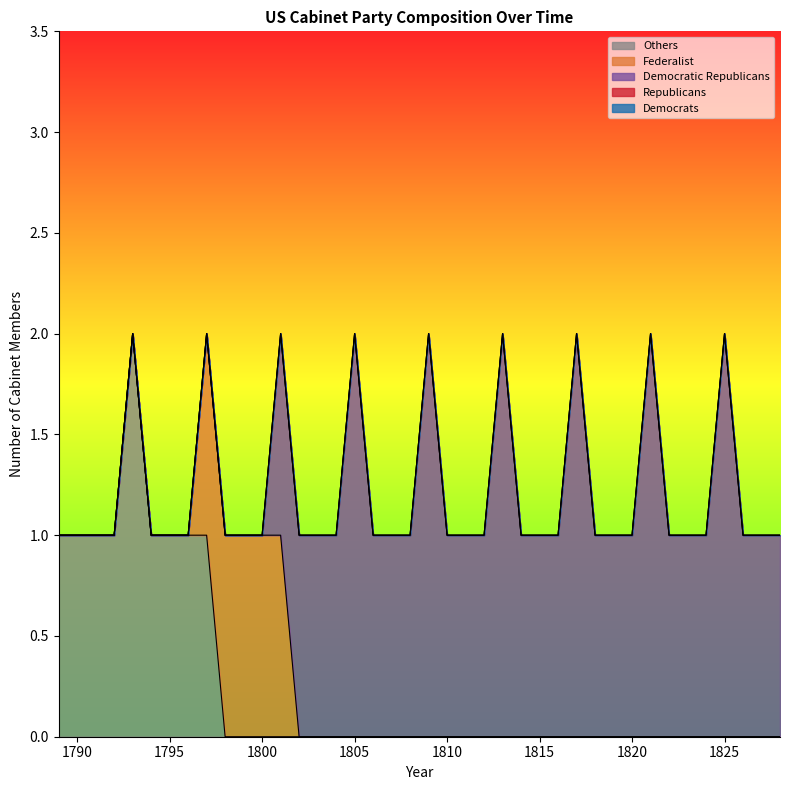

What are all the series names shown in the legend?

democrats, republicans, democratic republicans, federalist, others